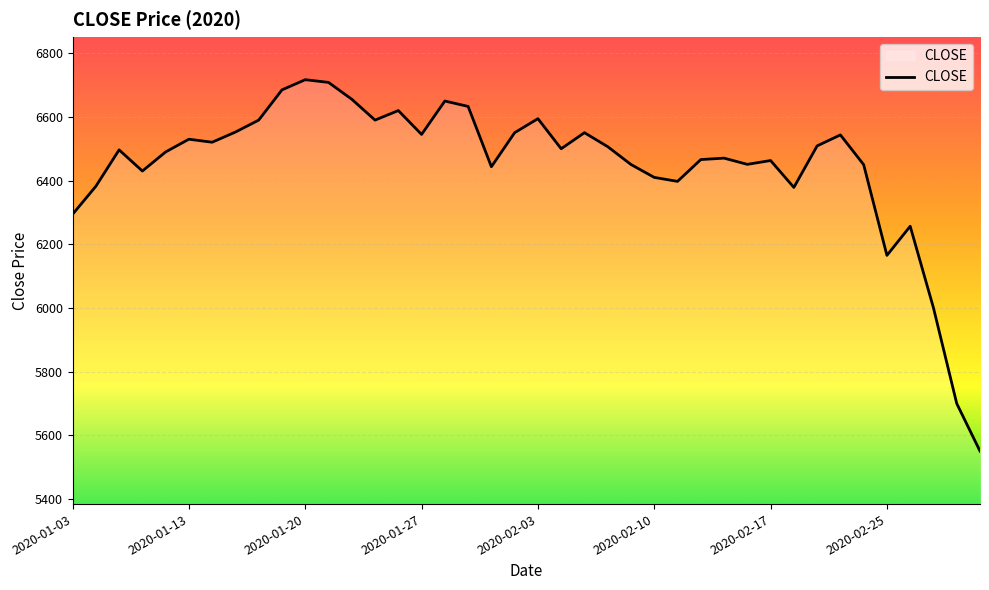

What is the difference between the maximum and minimum values?

1167.0